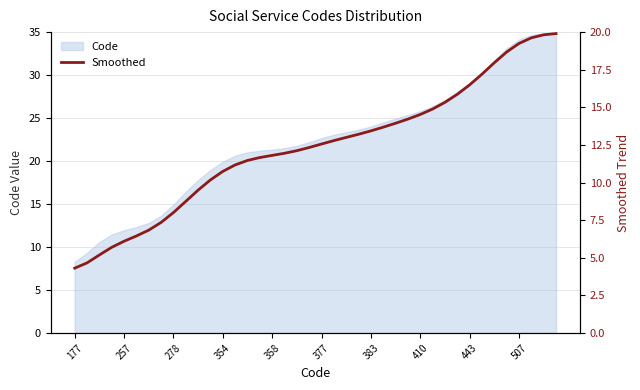

At which label does Code reach its minimum?

177